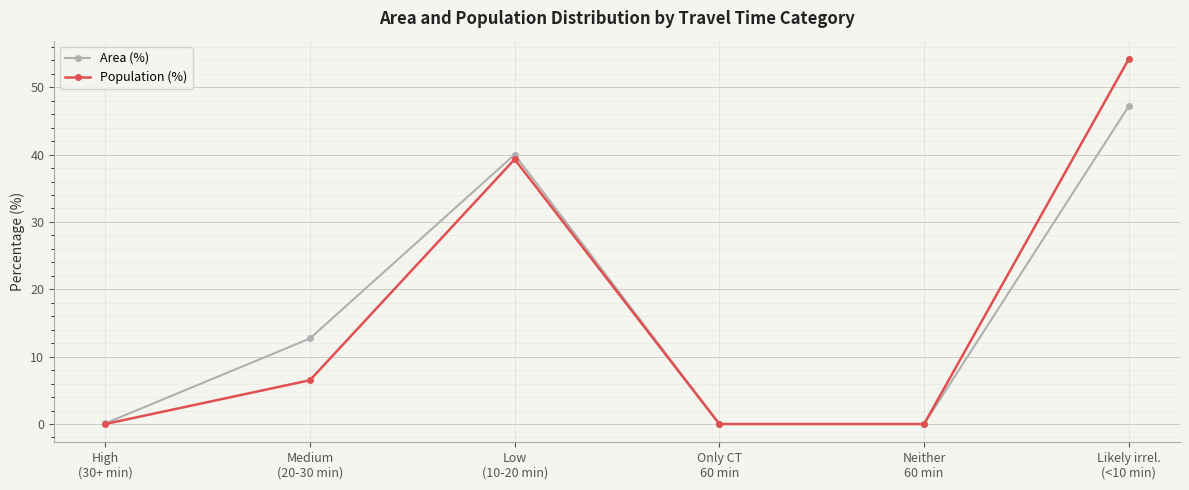

Which series has the largest range (max minus min)?

Population (%)